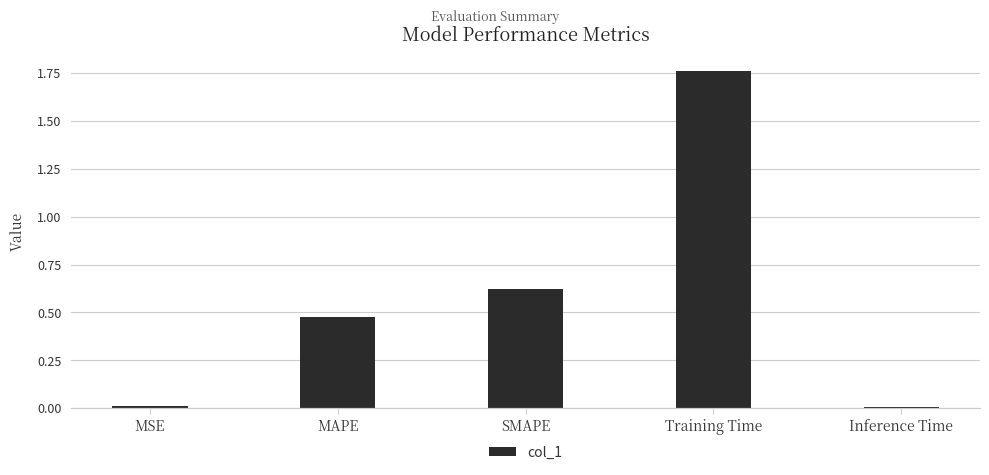

What is the label of the 4th bar from the left?

Training Time